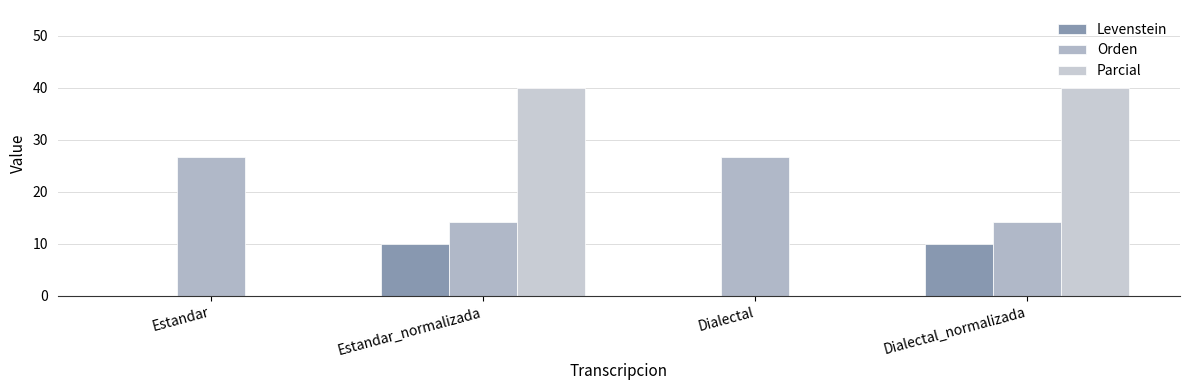

At which label is Orden closest to 20?

Estandar_normalizada